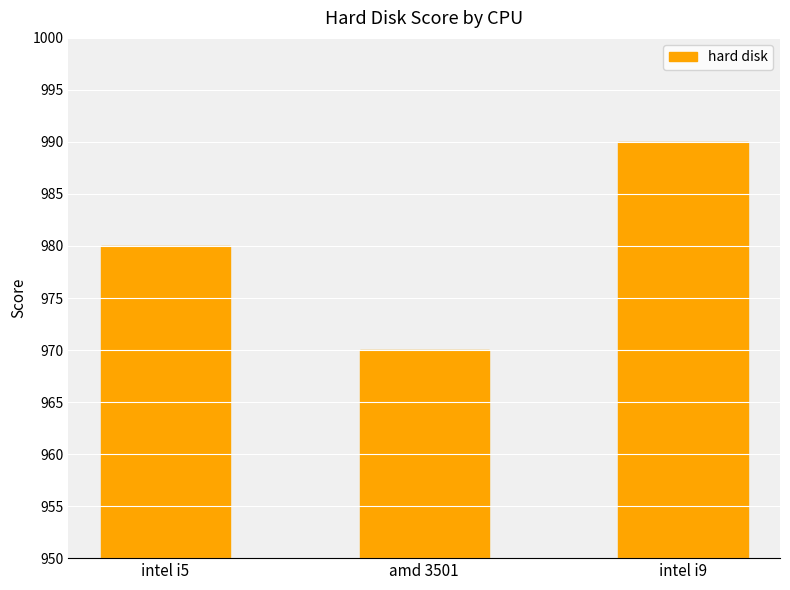

How many bars are there in total?

3